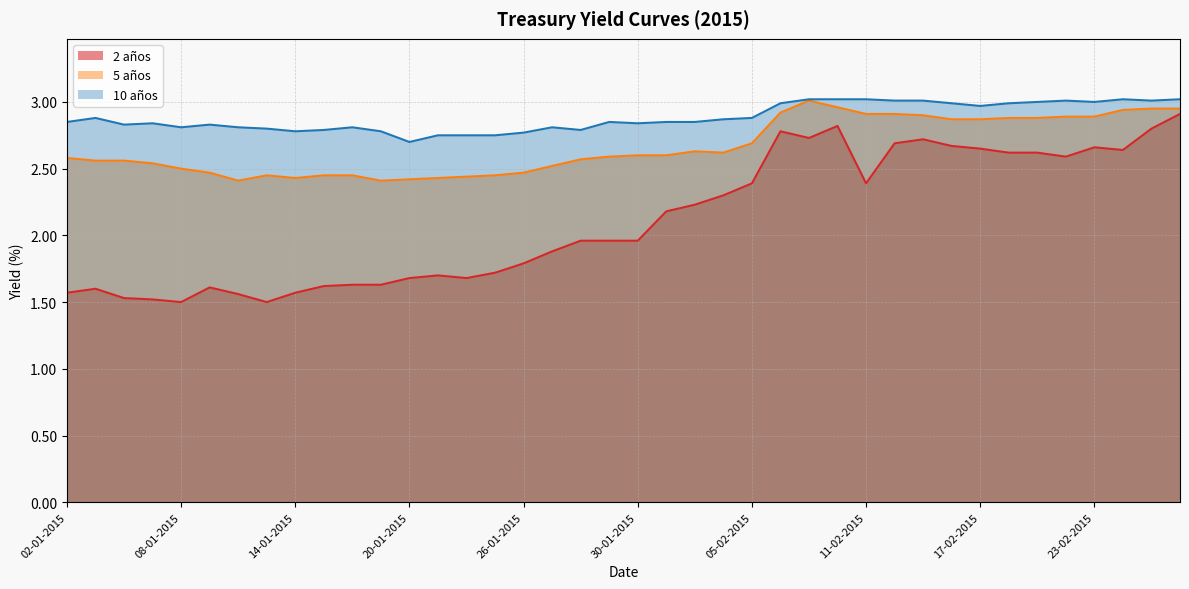

True or false: 10 años and 5 años intersect in this chart.

False